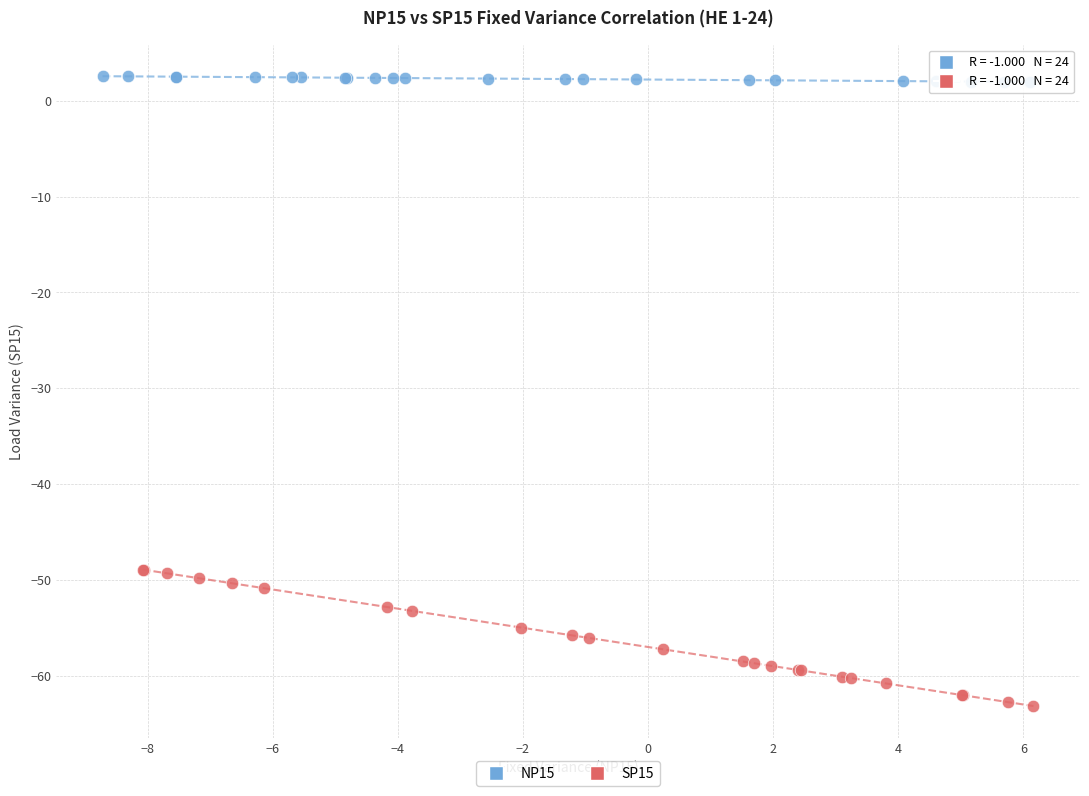

Which series has the largest Y range (max minus min)?

SP15